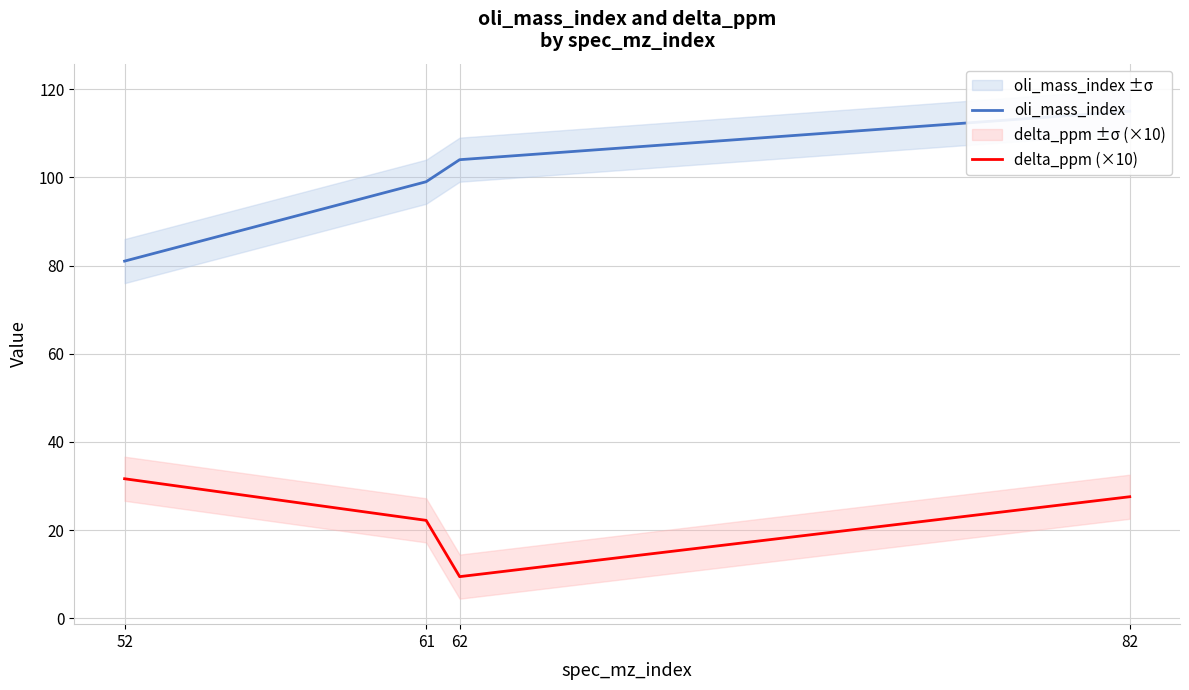

What is the minimum value for delta_ppm (×10)?

9.4